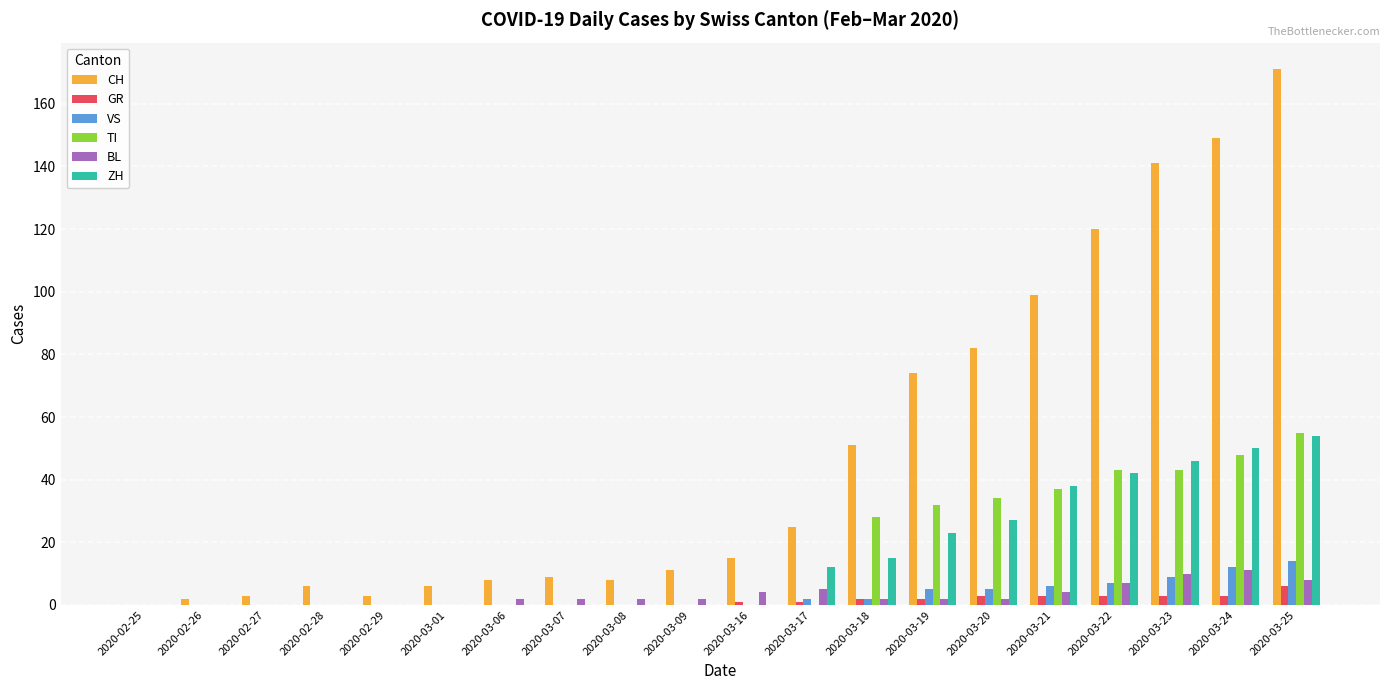

Reading left to right, what are all the values shown in this chart?

CH: 0	2	3	6	3	6	8	9	8	11	15	25	51	74	82	99	120	141	149	171
GR: 0	0	0	0	0	0	0	0	0	0	1	1	2	2	3	3	3	3	3	6
VS: 0	0	0	0	0	0	0	0	0	0	0	2	2	5	5	6	7	9	12	14
TI: 0	0	0	0	0	0	0	0	0	0	0	0	28	32	34	37	43	43	48	55
BL: 0	0	0	0	0	0	2	2	2	2	4	5	2	2	2	4	7	10	11	8
ZH: 0	0	0	0	0	0	0	0	0	0	0	12	15	23	27	38	42	46	50	54